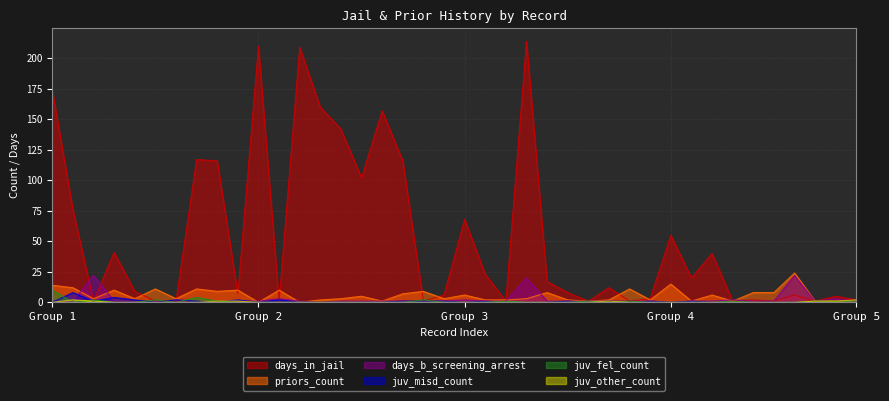

How many values in the priors_count series are below 3?

15